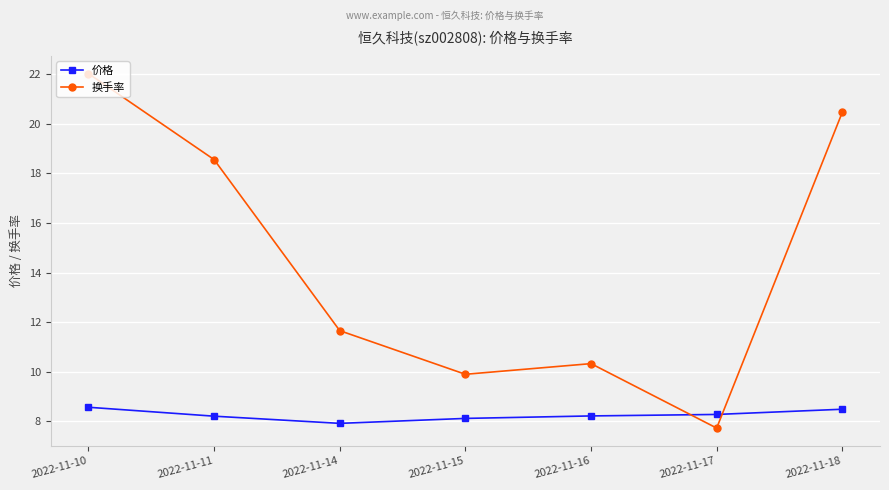

What is the total value across all series at 2022-11-14?

19.6